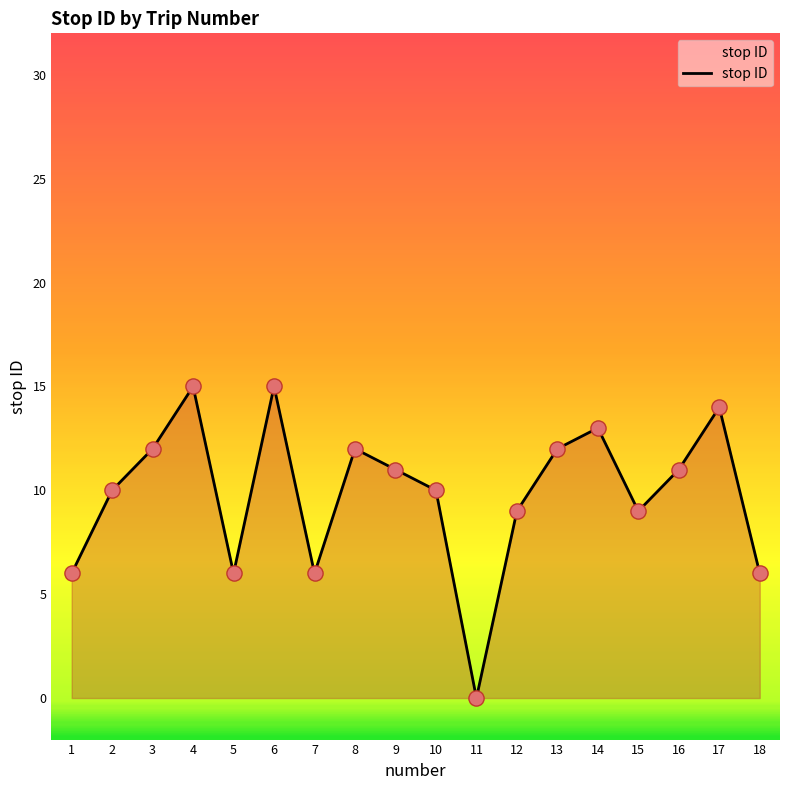

What is the change in value from 16 to 18?

-5